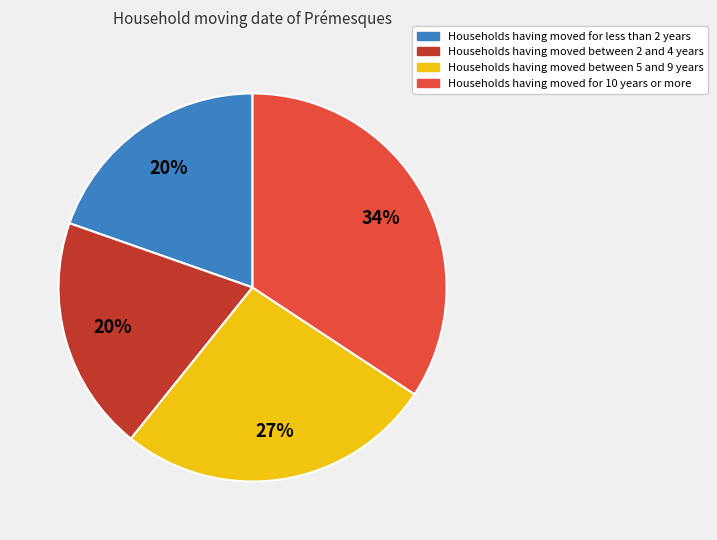

What is the ratio of the value at Households having moved for less than 2 years to the value at Households having moved between 5 and 9 years?

0.7